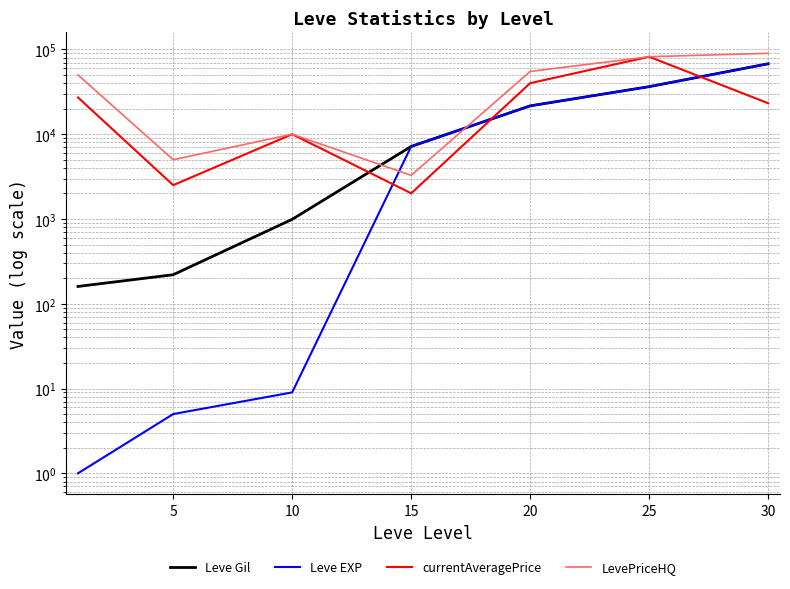

Which series ends up on top after the final intersection of Leve EXP and LevePriceHQ?

LevePriceHQ